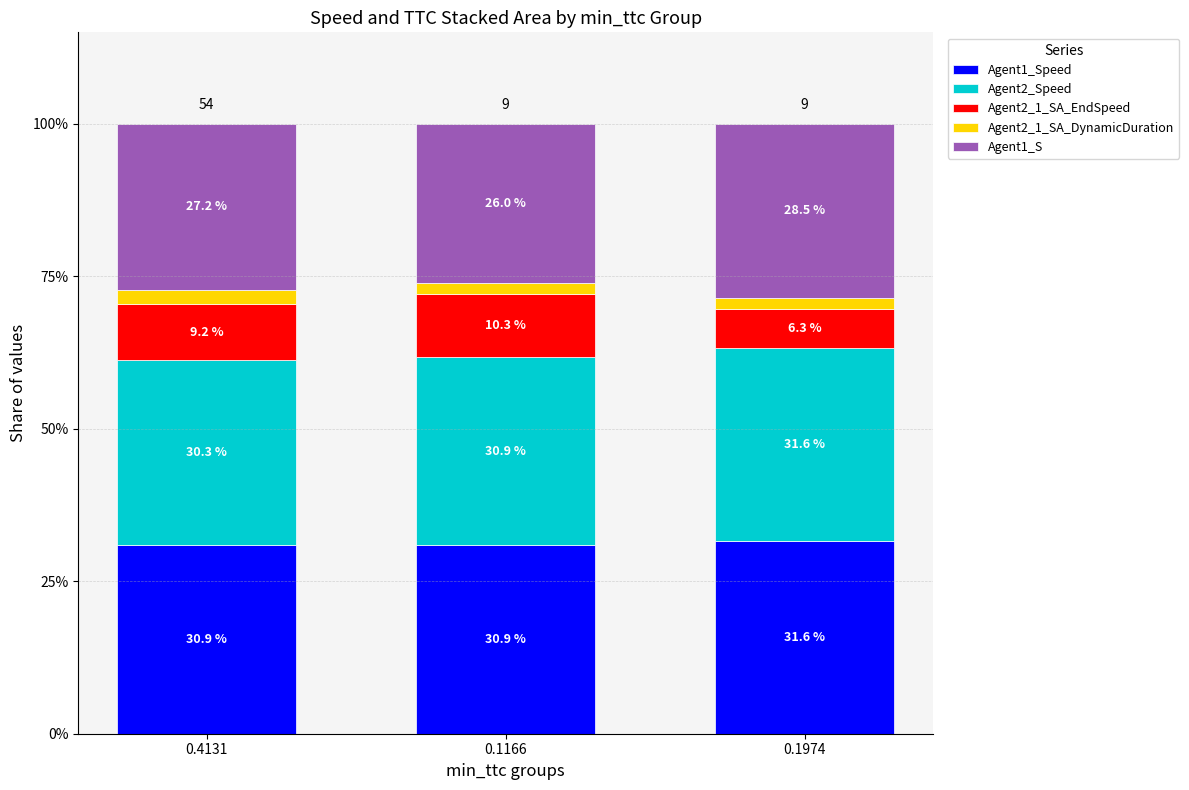

Count the number of data series in this chart.

5